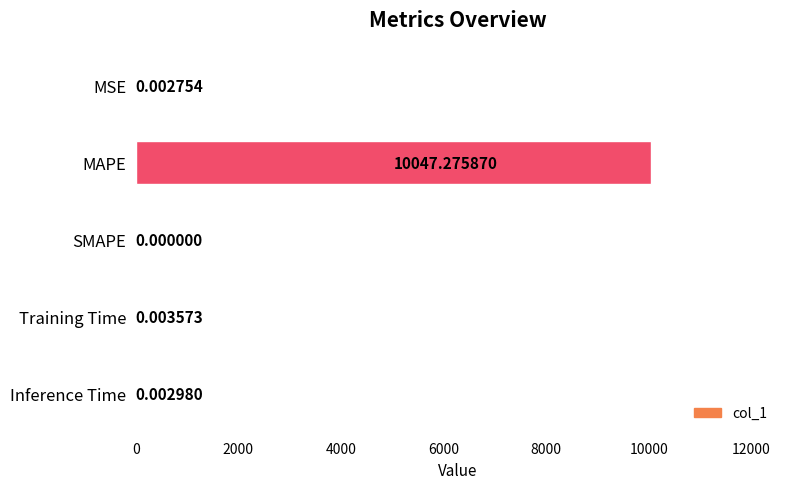

What is the average value?

2009.5